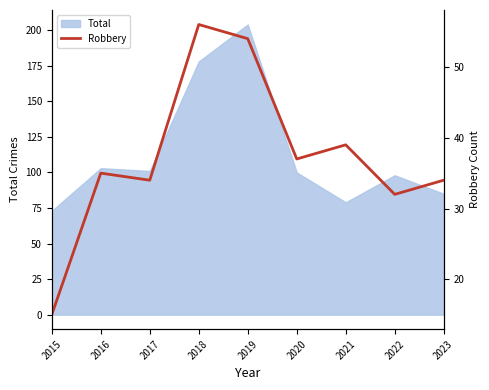

Is it true that Total equals 100 at 2020?

True